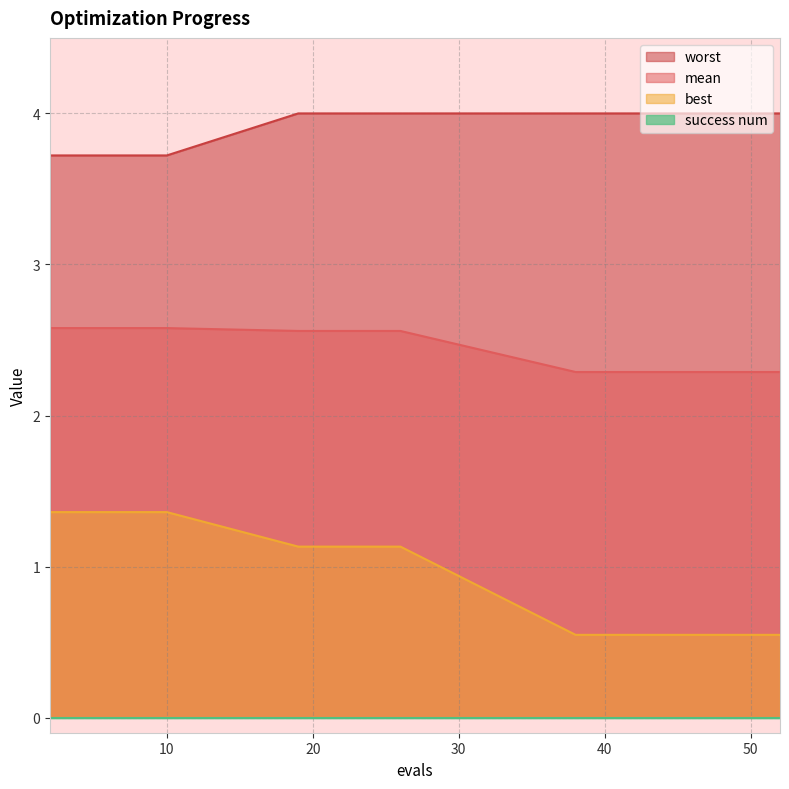

True or false: best and worst cross at least once.

False